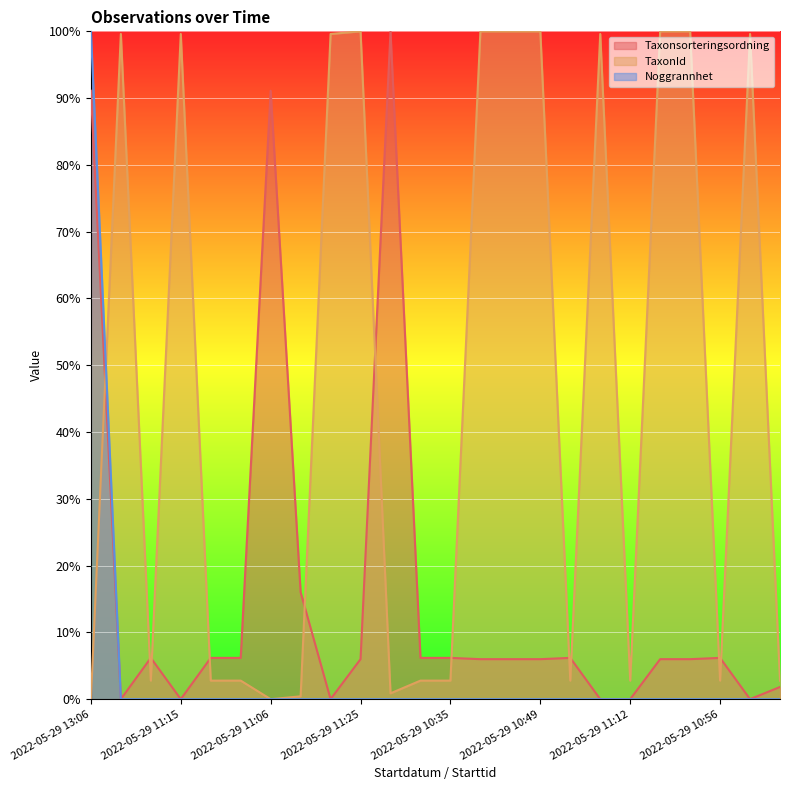

Which series has the widest spread of values?

Taxonsorteringsordning